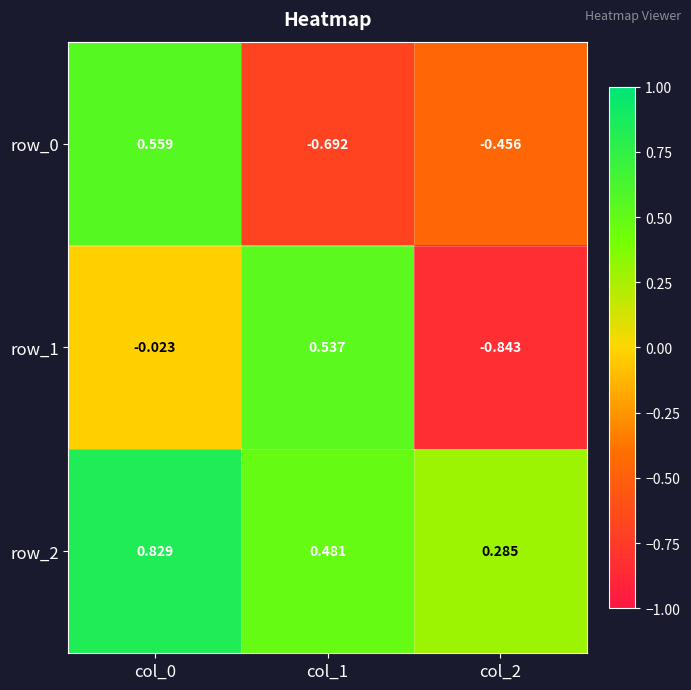

How many values in the row_0 series are below 0?

2